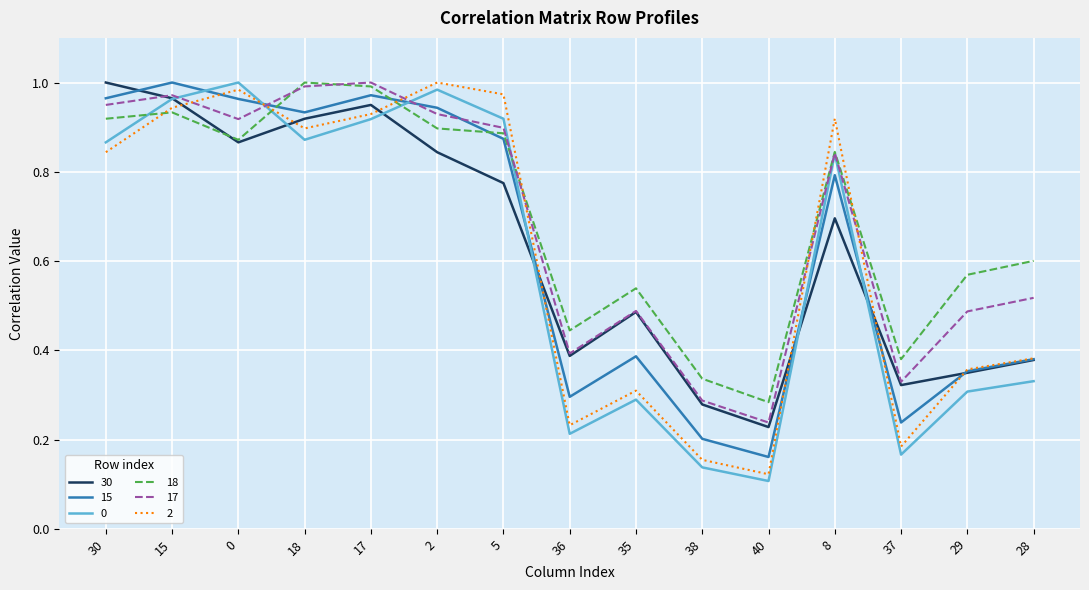

The value of 2 at 40 is 0.1. True or false?

True